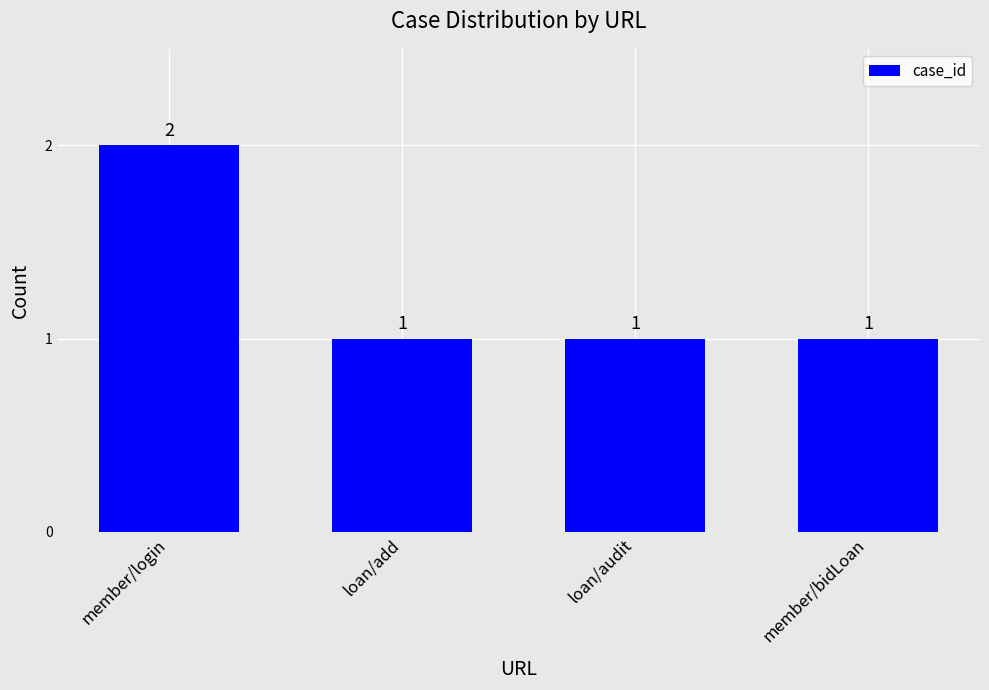

Reading left to right, extract all data points from this chart.

2	1	1	1